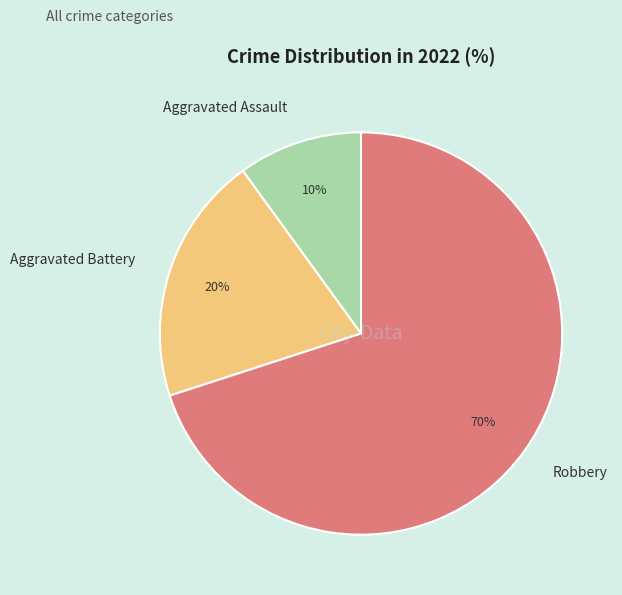

Between Robbery and Aggravated Assault, which is larger?

Robbery